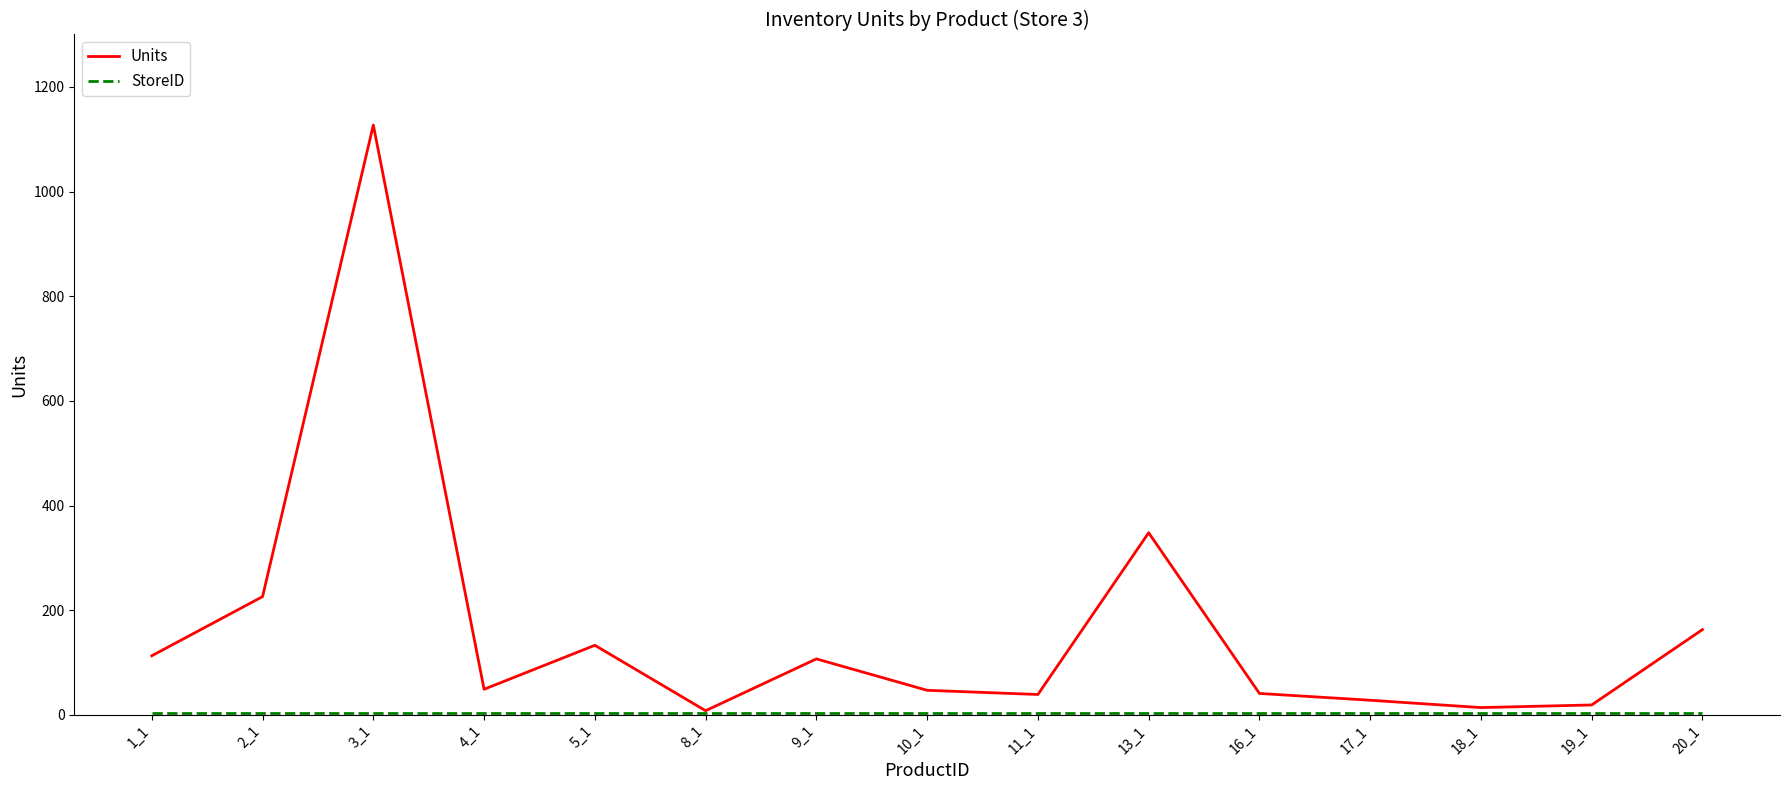

Where is Units nearest to the value 567?

13_1